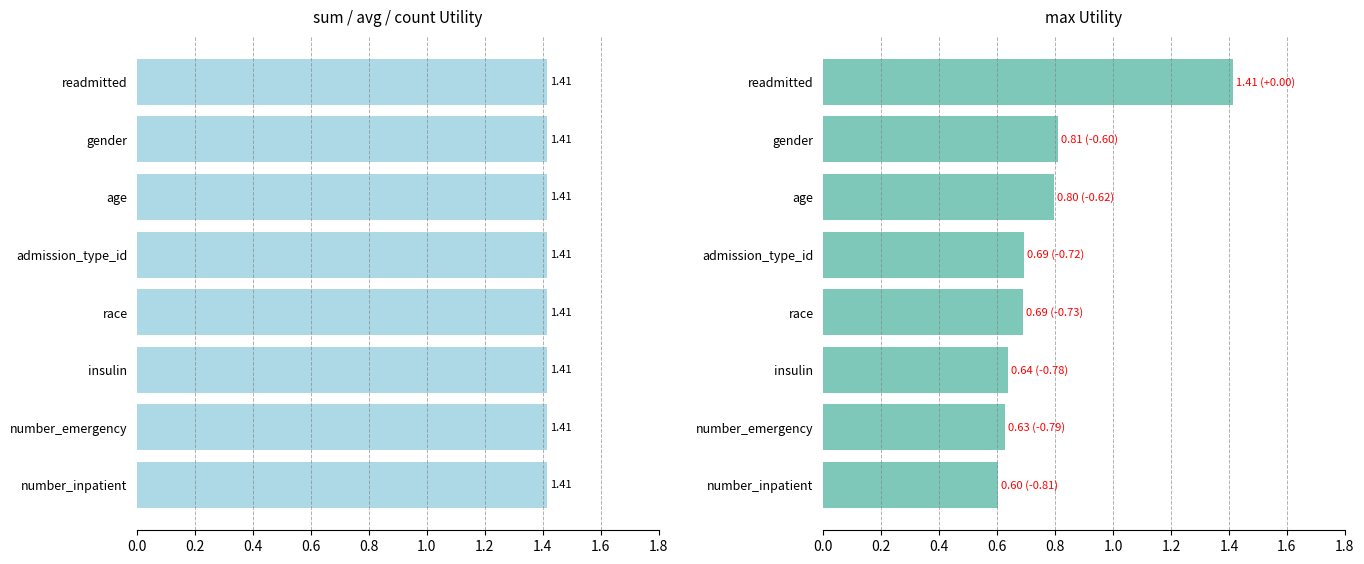

What is the average value of the max series?

0.8